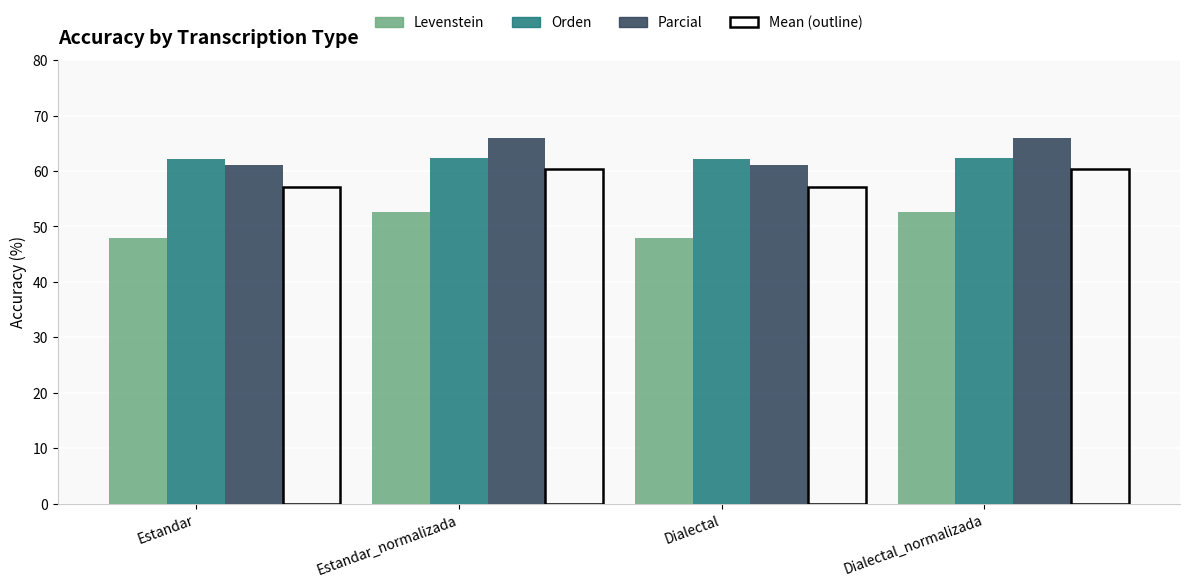

What is the minimum value shown in the chart?

47.8